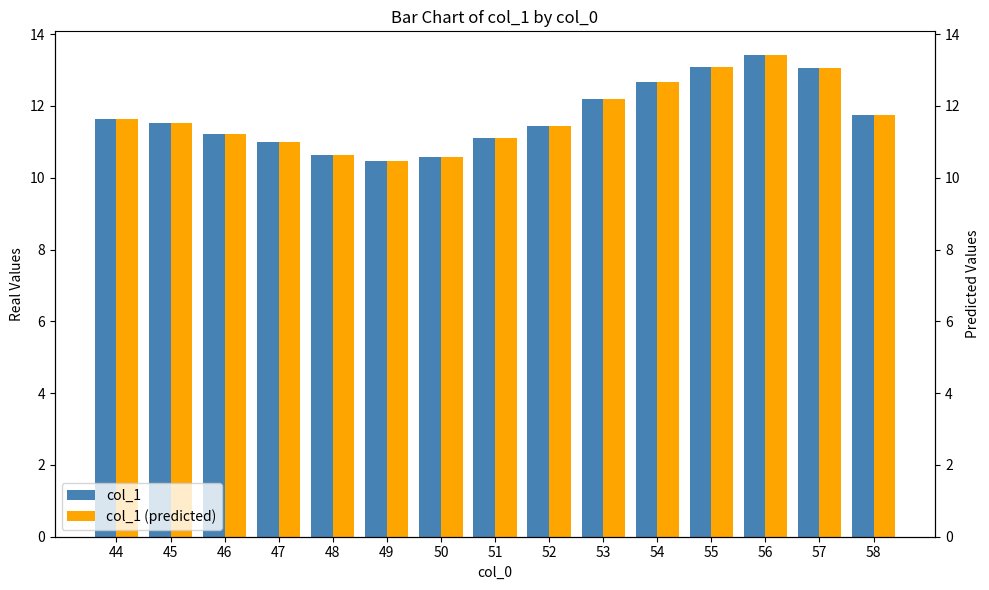

Where is col_1 (predicted) nearest to the value 11?

47